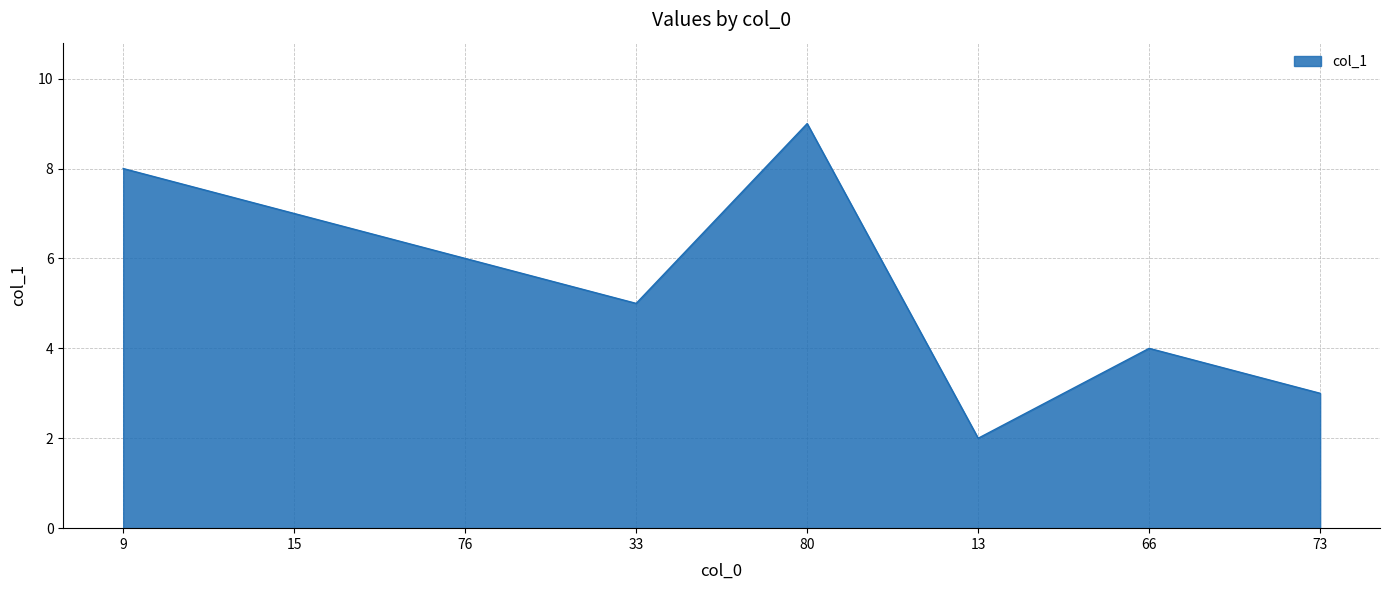

What is the difference between the maximum and second lowest values?

6.0